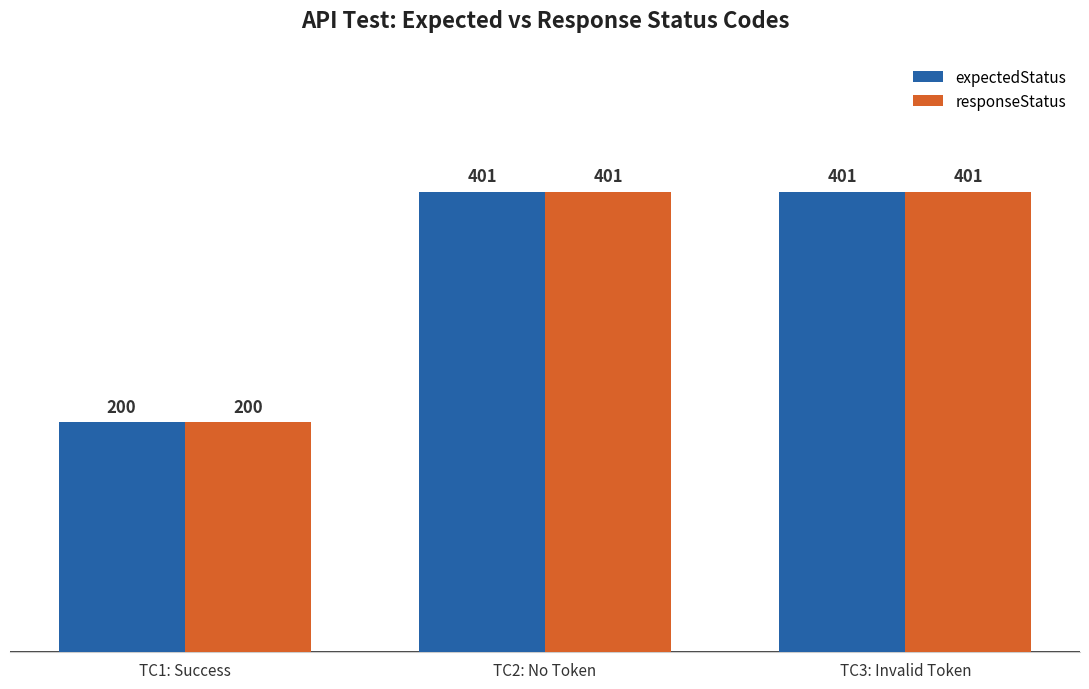

Is it true that expectedStatus equals 200 at TC1: Success?

True